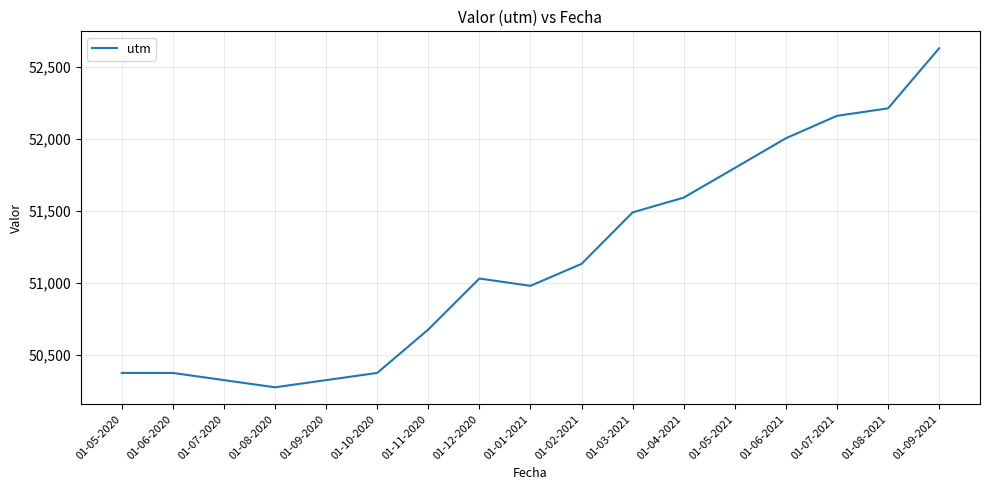

True or false: there are more than 2 points higher than both neighbors.

False